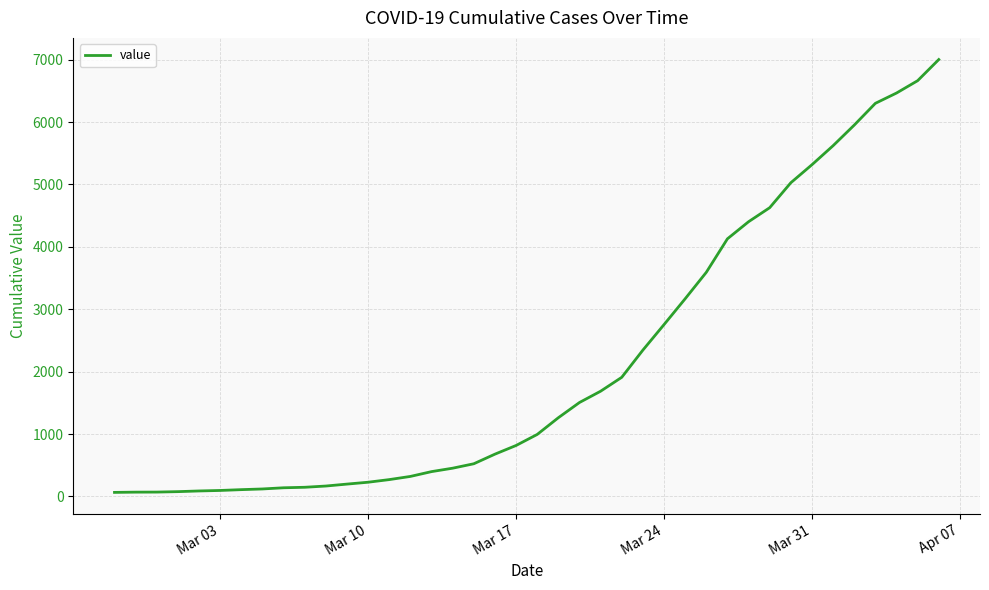

What is the difference between the maximum and minimum values?

6939